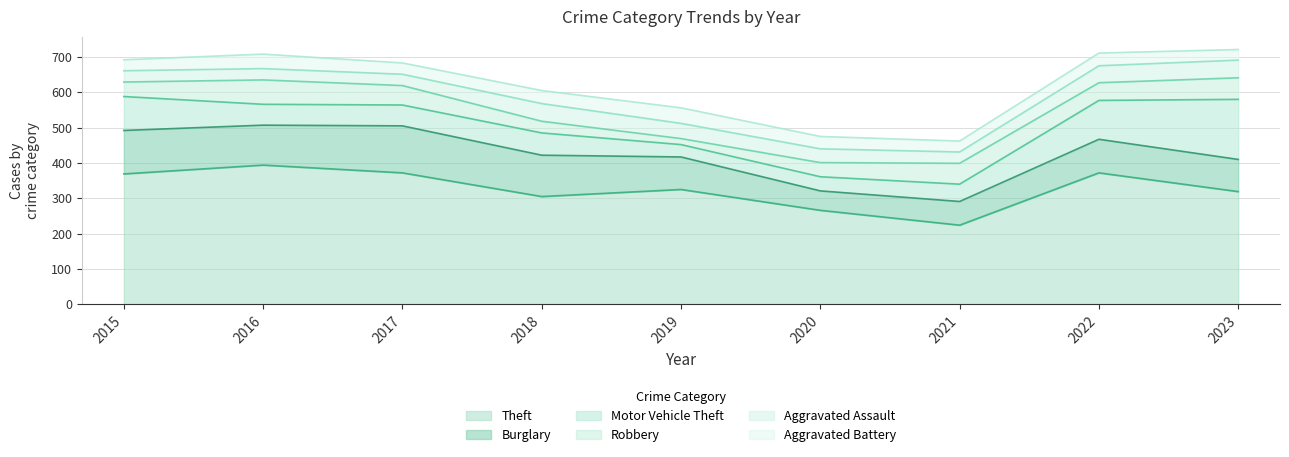

Read the Motor Vehicle Theft value at 2022, to the nearest 5.

110